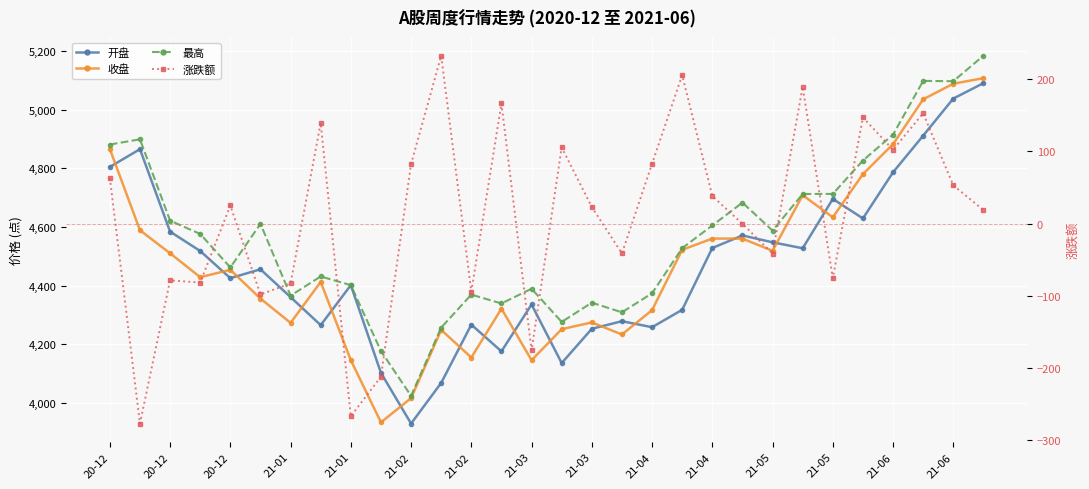

True or false: 最高 and 收盘 cross at least once.

False